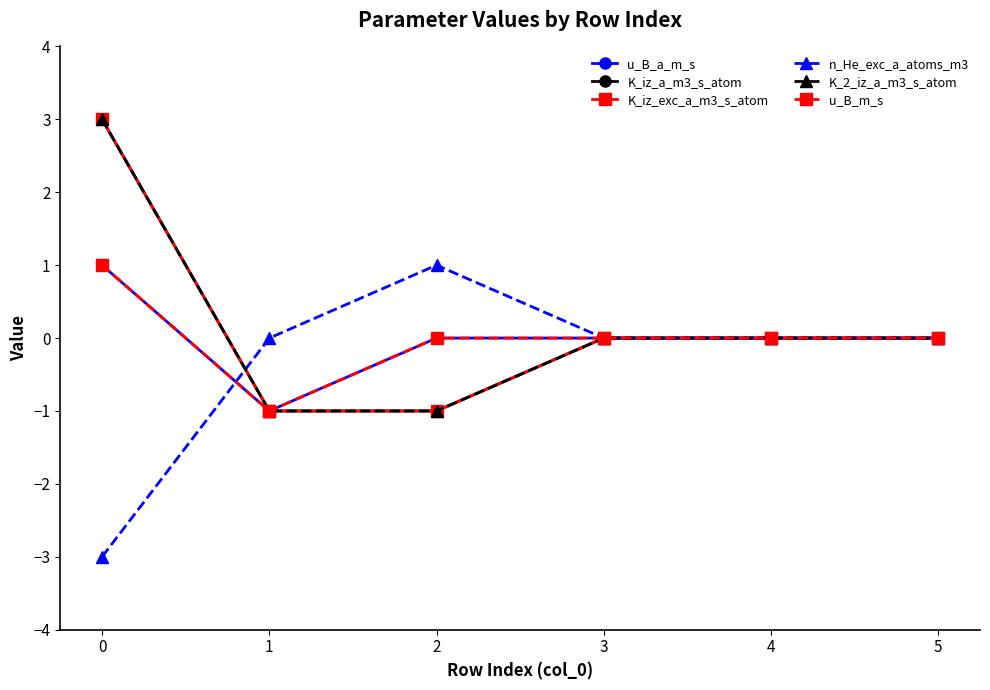

True or false: K_iz_exc_a_m3_s_atom and K_iz_a_m3_s_atom cross at least once.

False